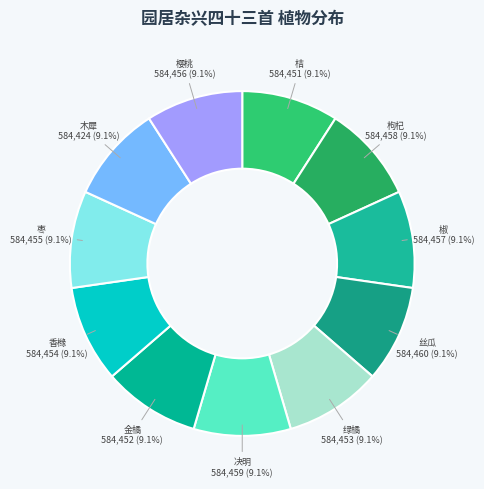

What percentage is the 木犀 slice, to the nearest percent?

9%